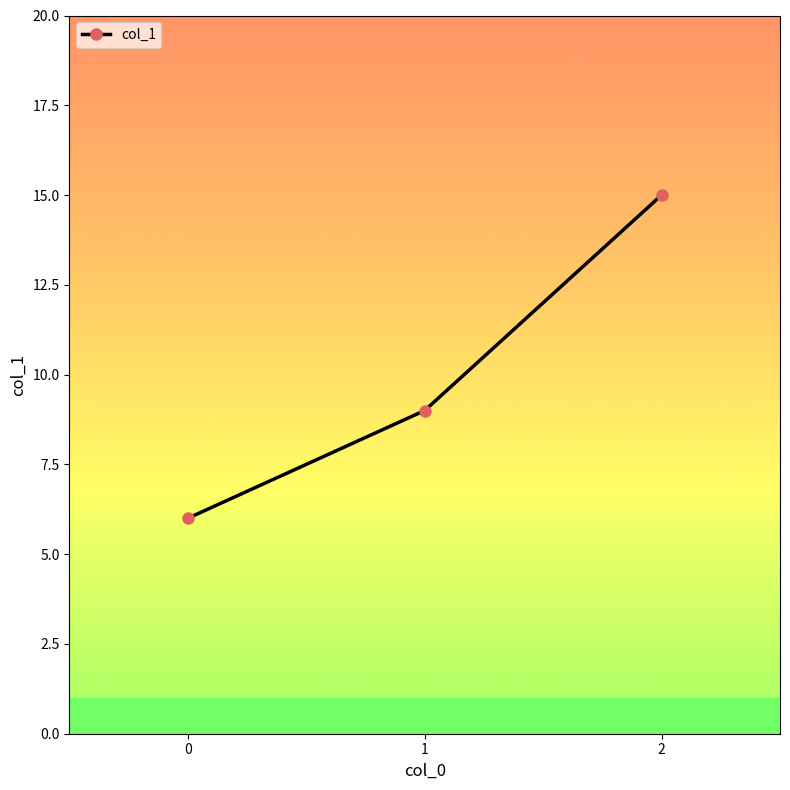

True or false: the data shows 5 at 2.

False